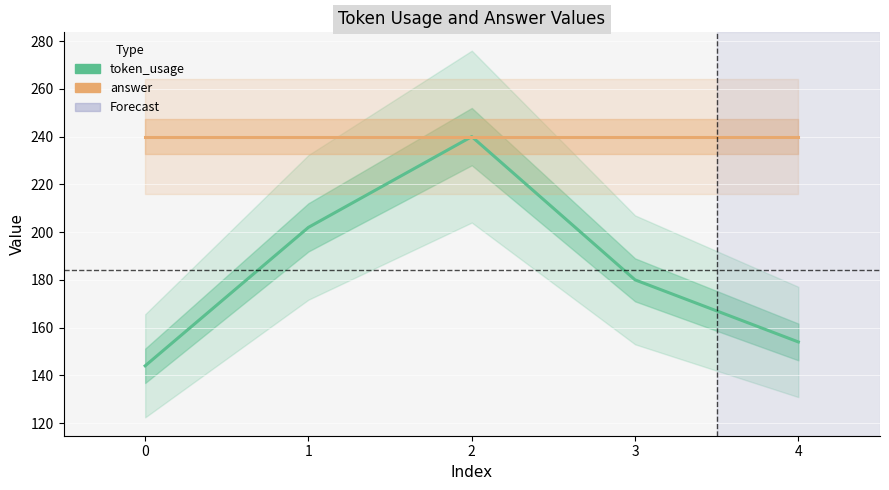

At which label does token_usage first exceed 180?

1